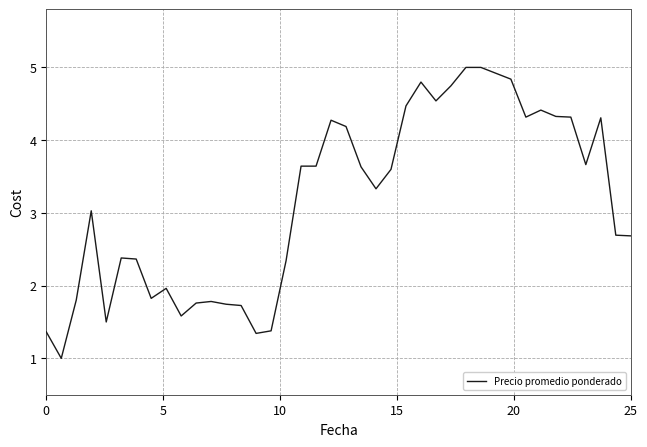

What is the difference between the maximum and minimum values?

4.0